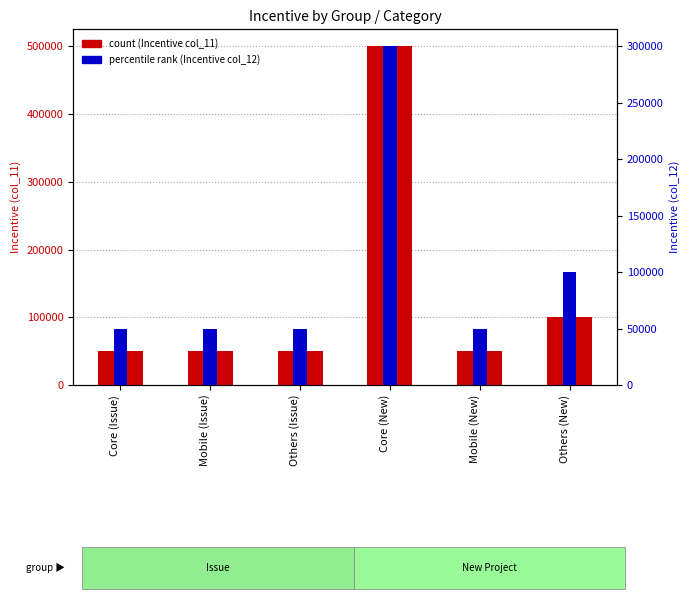

Between Core (Issue) and Mobile (Issue), which series saw the biggest shift?

count (Incentive col_11)